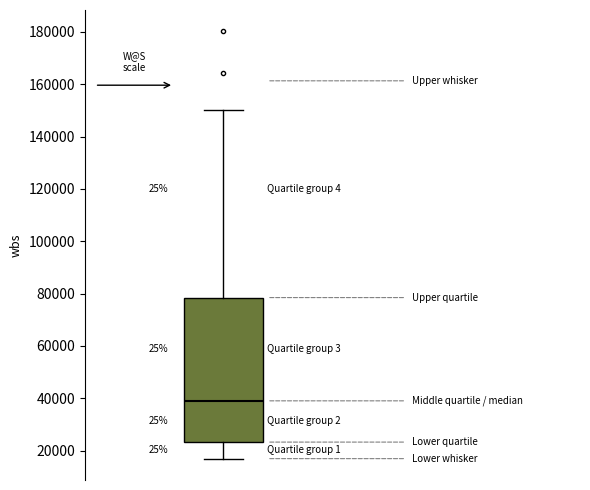

Where is the upper edge of the box on the y-axis? The values are not printed on the chart, so give them approximately, as read against the axis.

78000